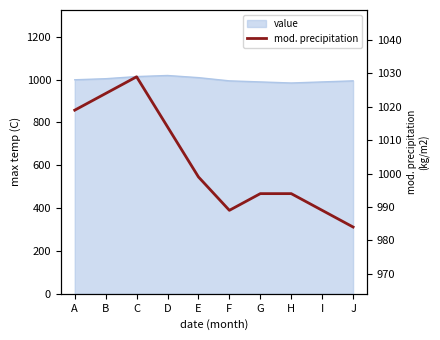

How many lines are shown in the chart?

1